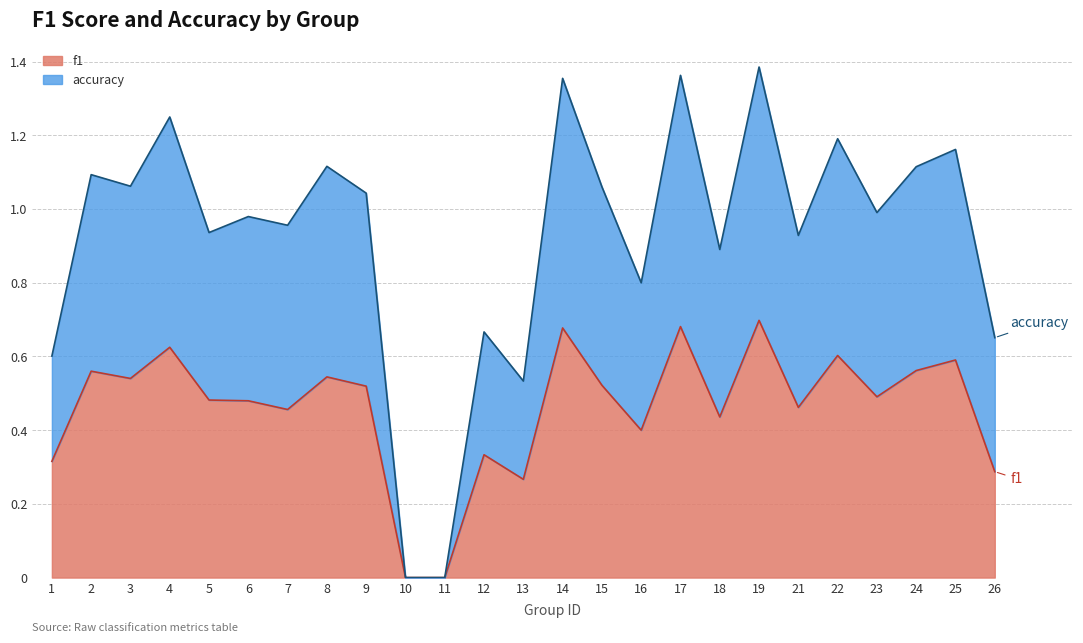

In accuracy, how many points are higher than both neighbors (excluding endpoints)?

10